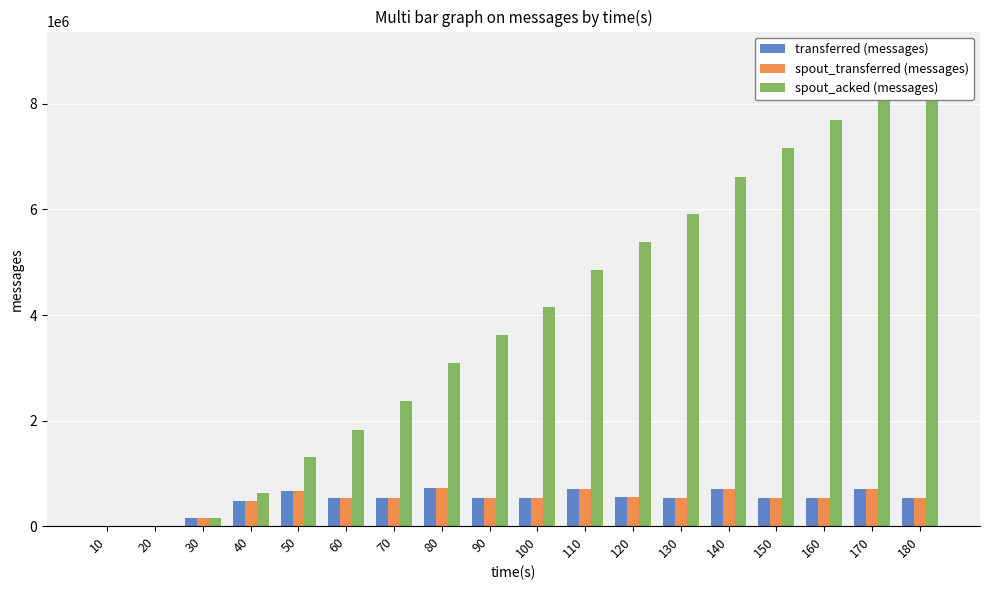

How many positive values does the spout_transferred (messages) series have?

17